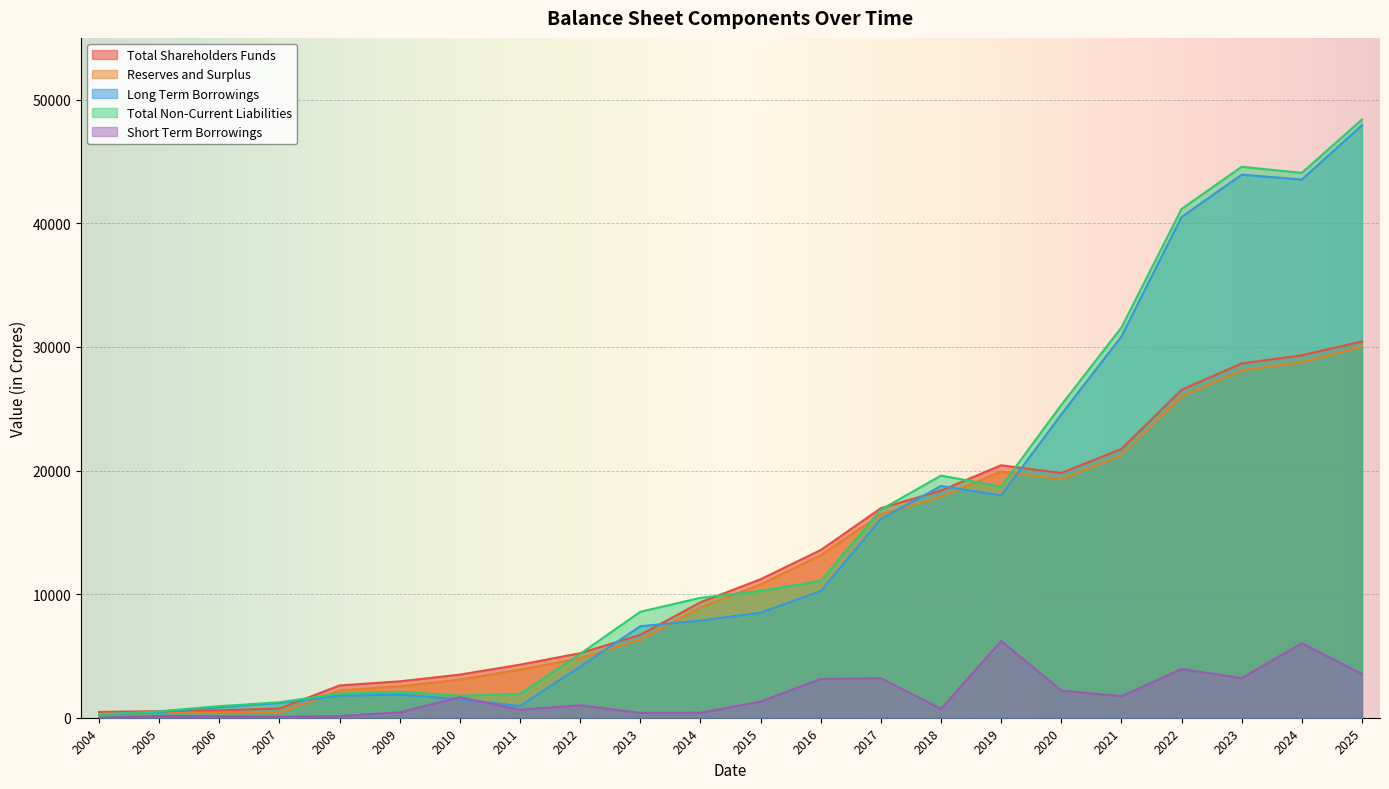

What is the minimum value for Long Term Borrowings?

254.9